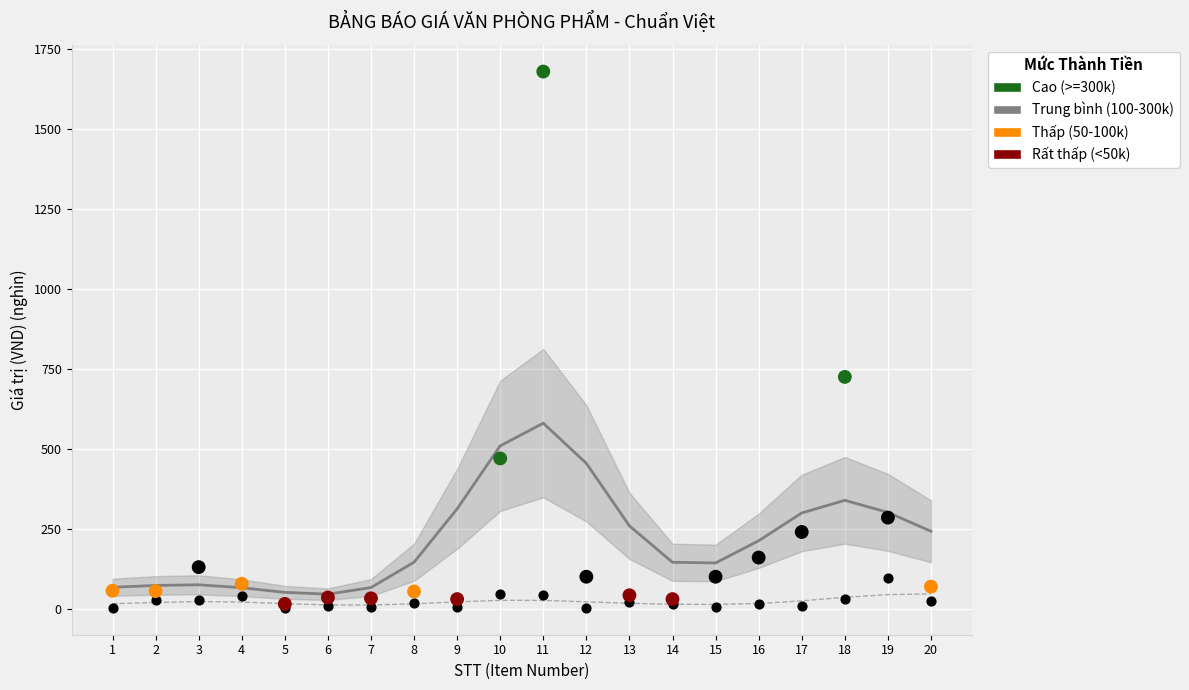

Across all series, what Y value is closest to 841?

725.0